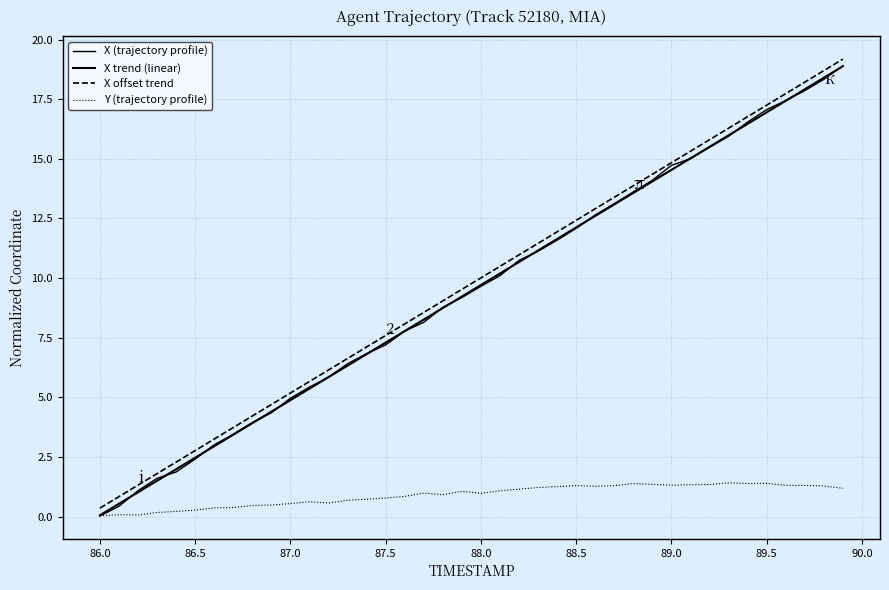

Does the chart have visible grid lines?

Yes